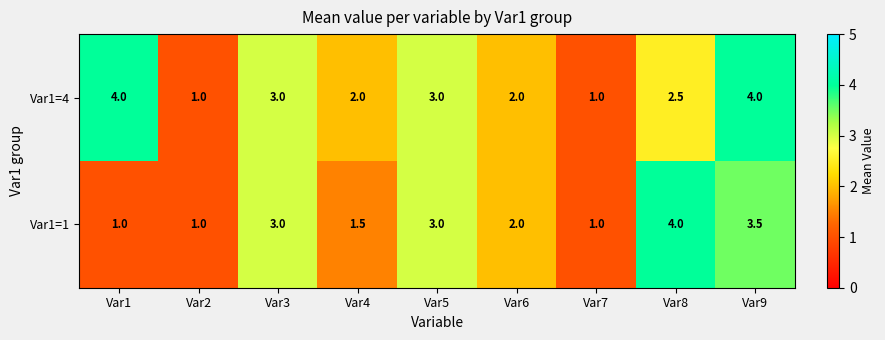

What is the difference between the second highest and second lowest values in the Var1=4 series?

3.0